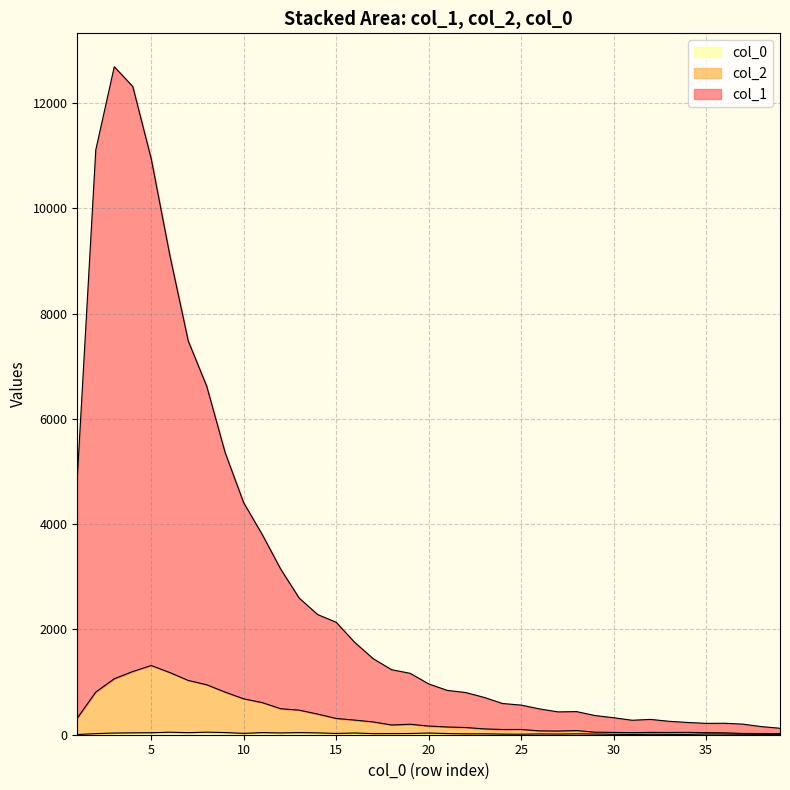

Which category has the lowest value in the col_2 series?

39